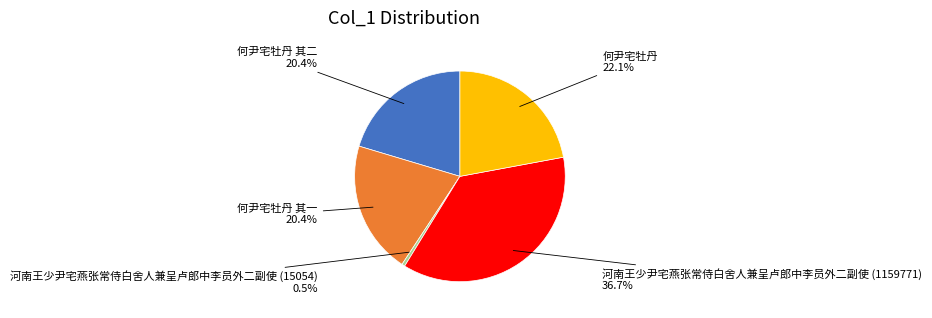

Count the number of slices in the pie.

5